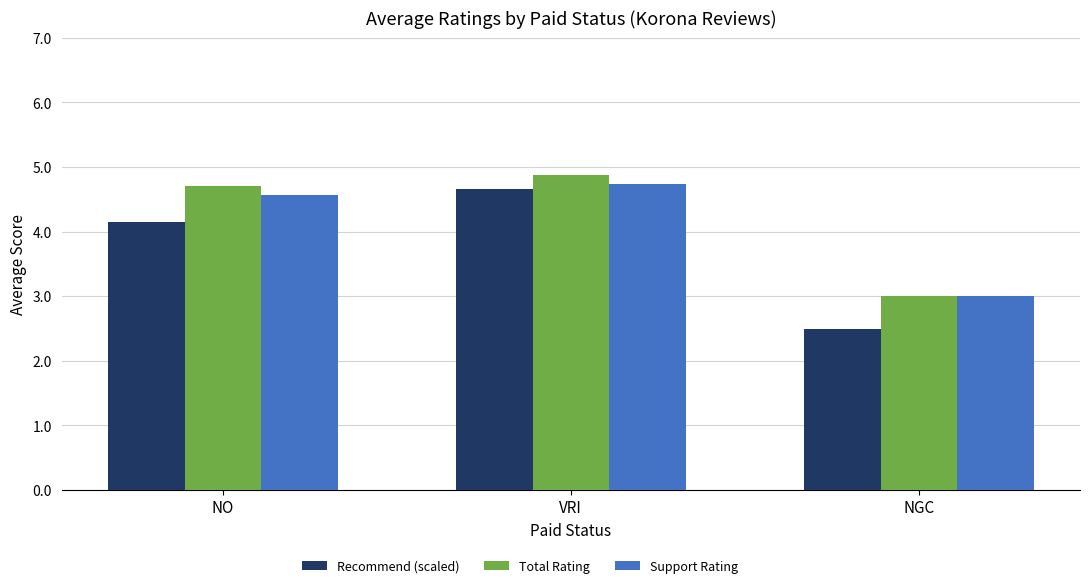

At VRI, list the series in order from smallest to largest.

Recommend (scaled), Support Rating, Total Rating